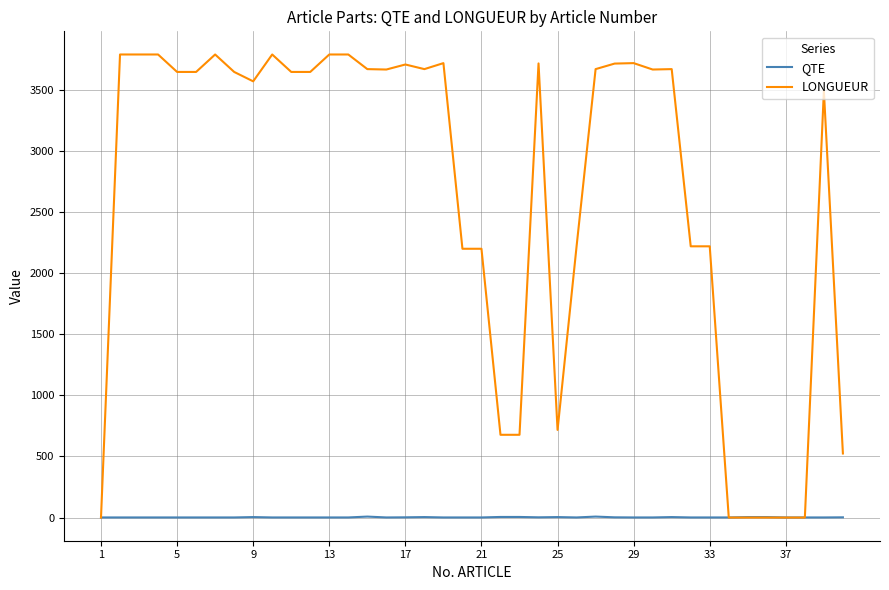

Which series has the largest total across all categories?

LONGUEUR